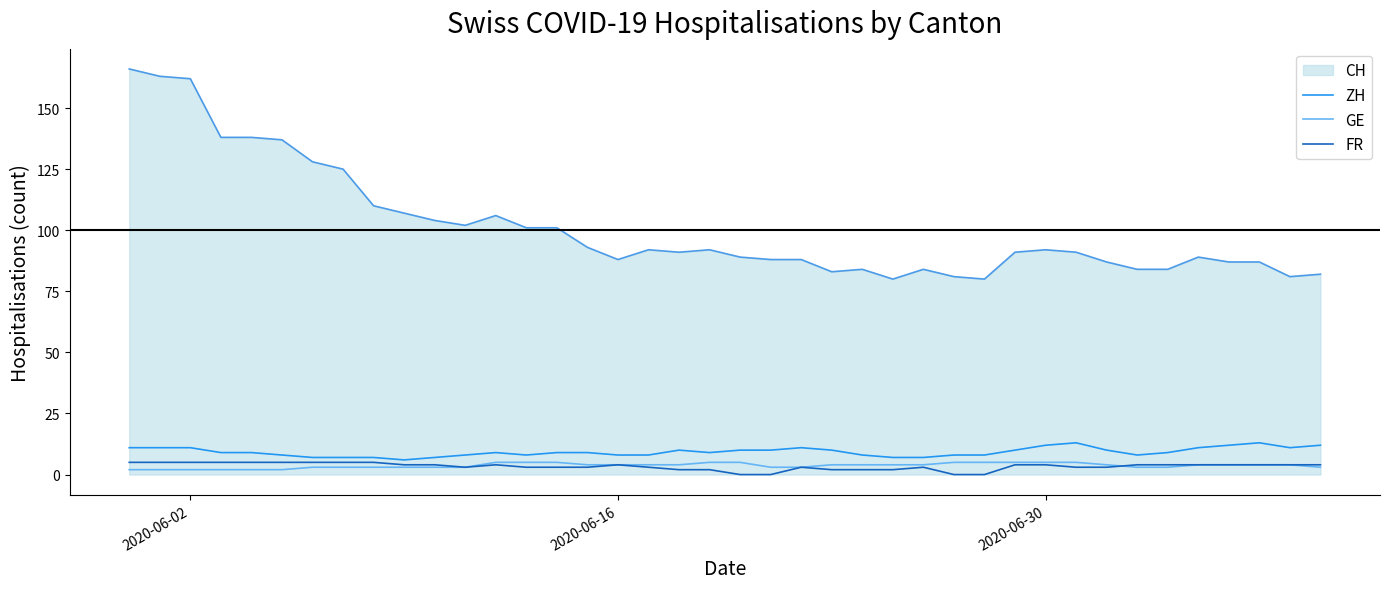

What is the maximum value for GE?

5